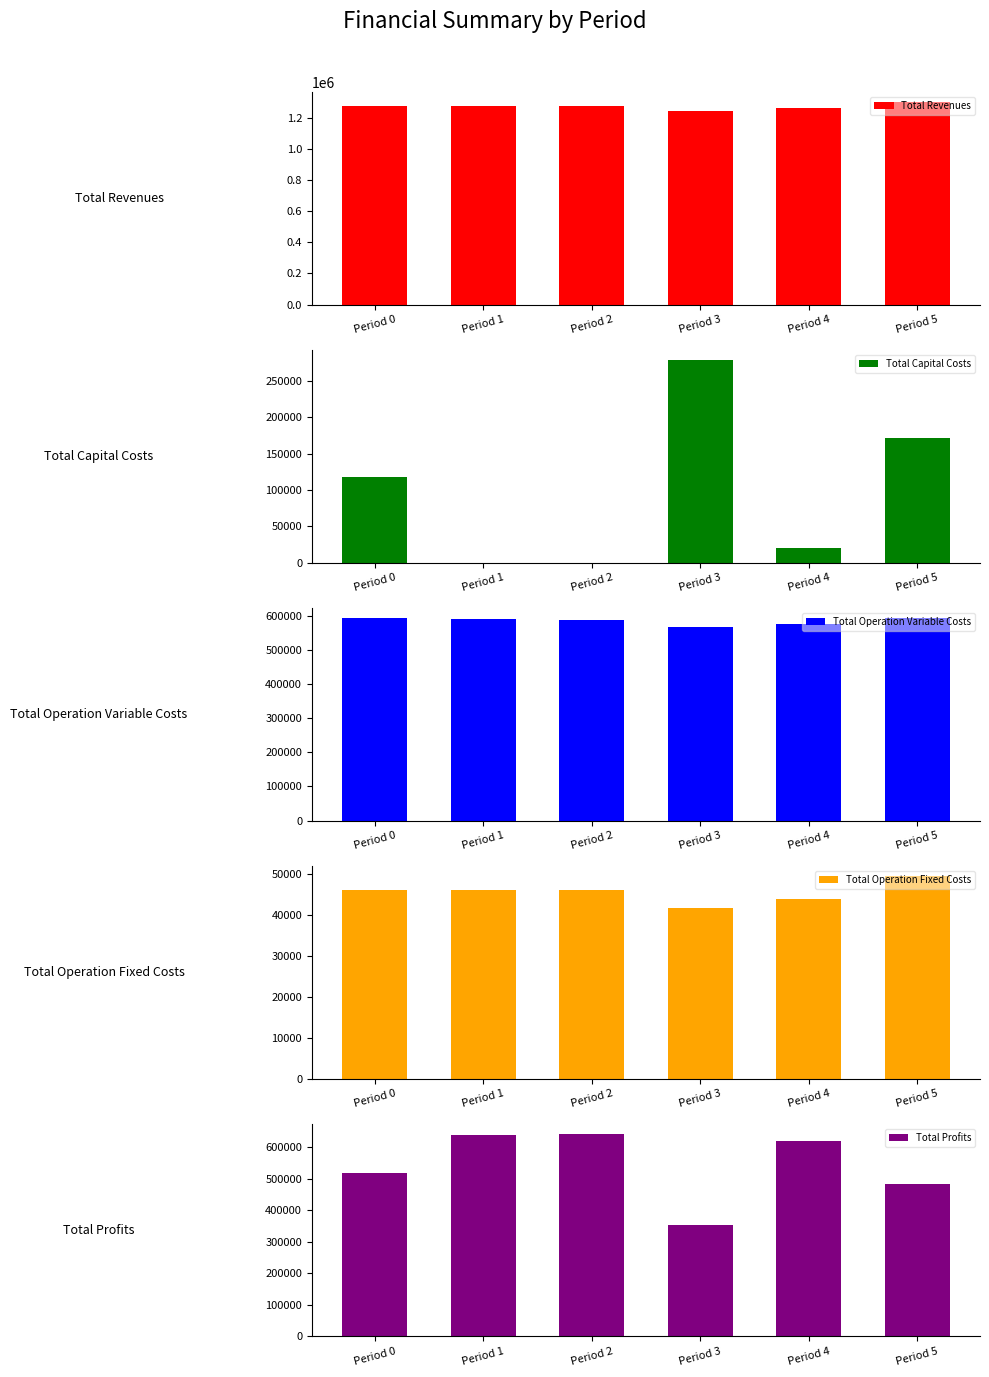

What are all the series names shown in the legend?

Total Revenues, Total Capital Costs, Total Operation Variable Costs, Total Operation Fixed Costs, Total Profits